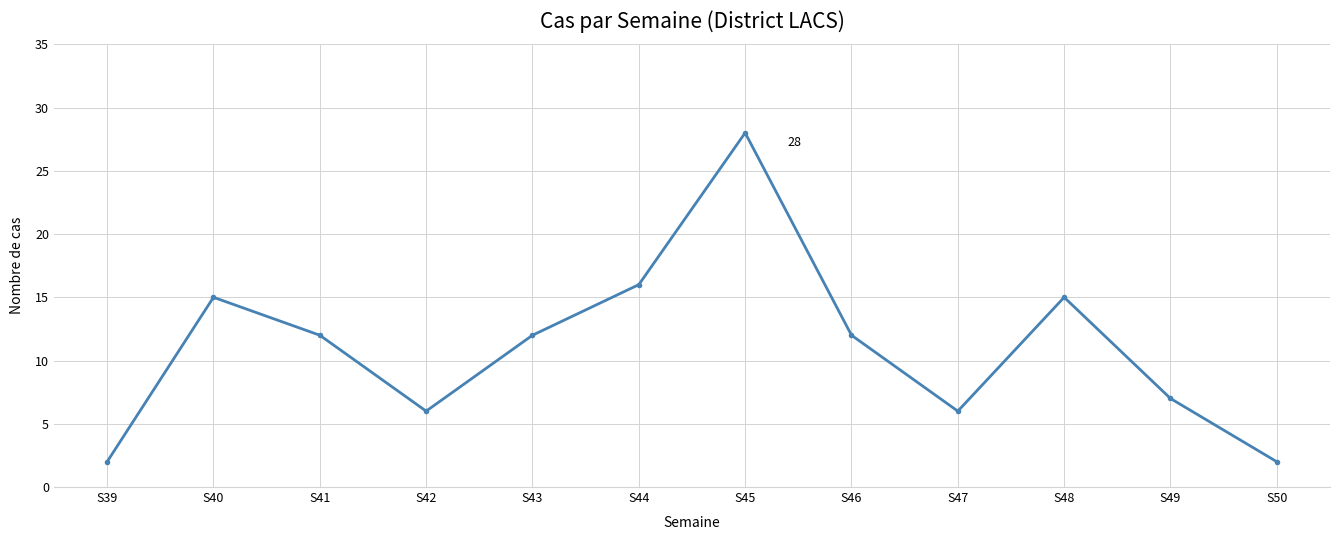

True or false: there are more than 2 points higher than both neighbors.

True